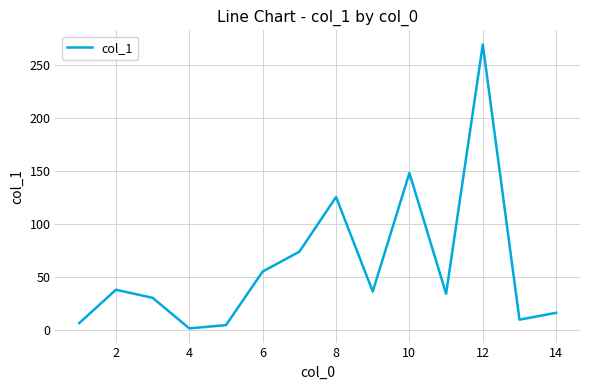

What is the difference between the maximum and minimum values?

267.5